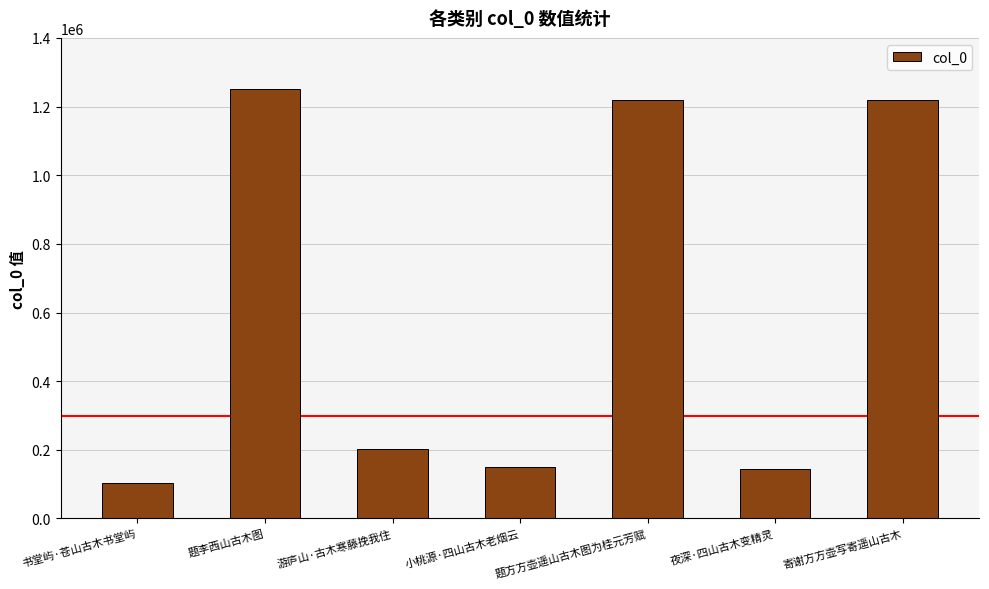

What is the change in value from 游庐山·古木寒藤挽我住 to 小桃源·四山古木老烟云?

-50668